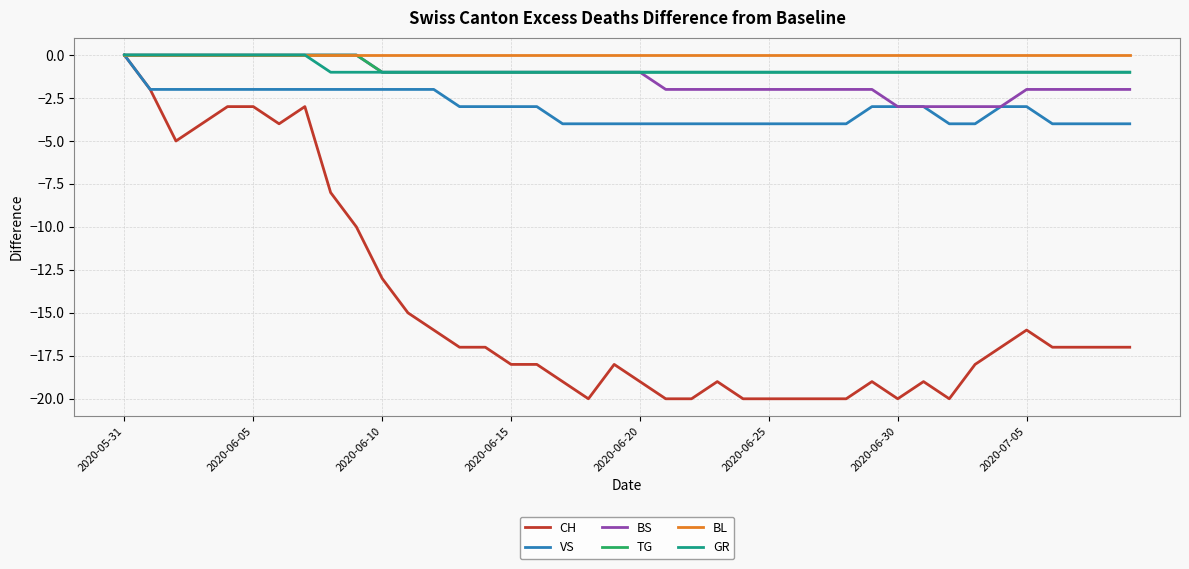

Which series has the largest total across all categories?

BL